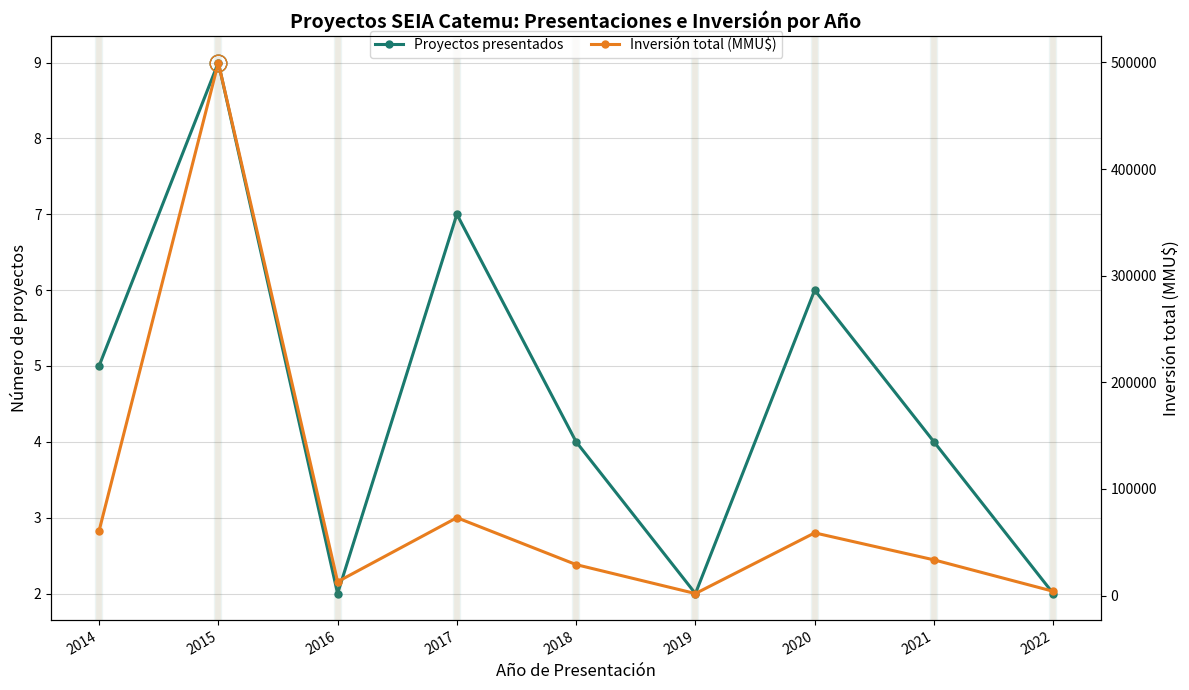

How many interior local valleys does the Inversión total (MMU$) series have?

2